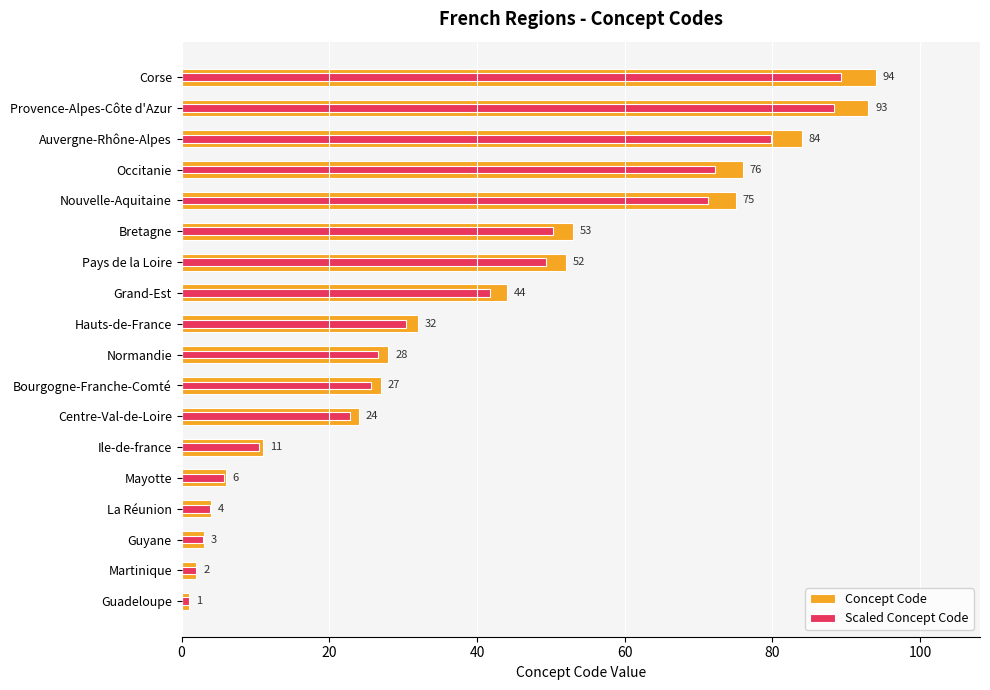

Rank the series at Corse from lowest to highest value.

Scaled Concept Code, Concept Code